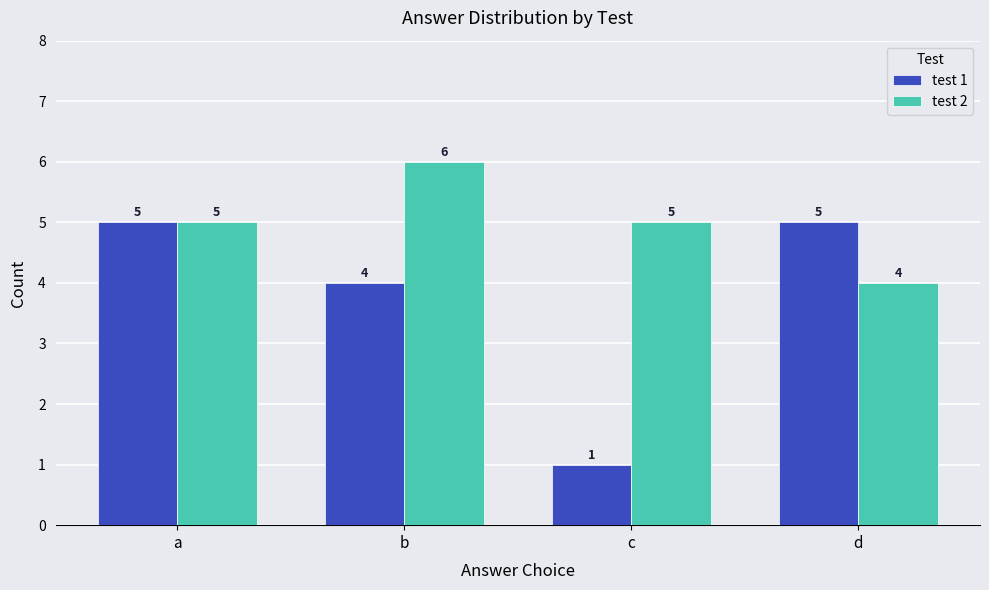

How many categories are shown in the chart?

4